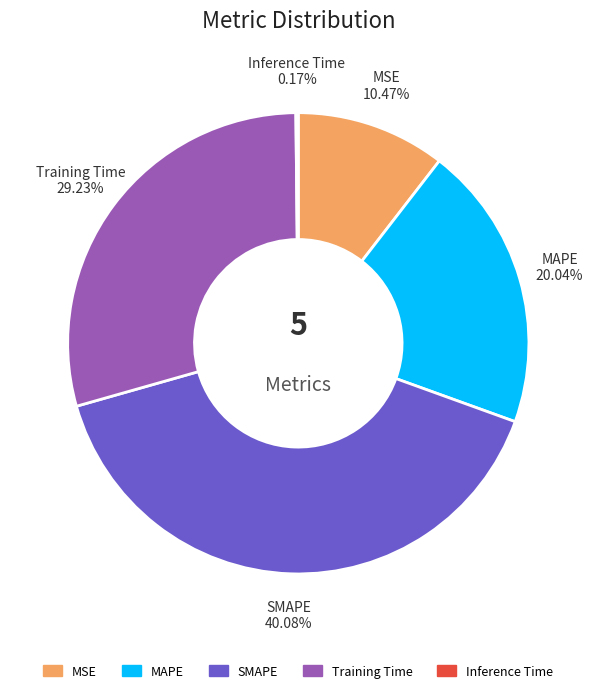

The SMAPE slice represents 26% of the pie. True or false?

False